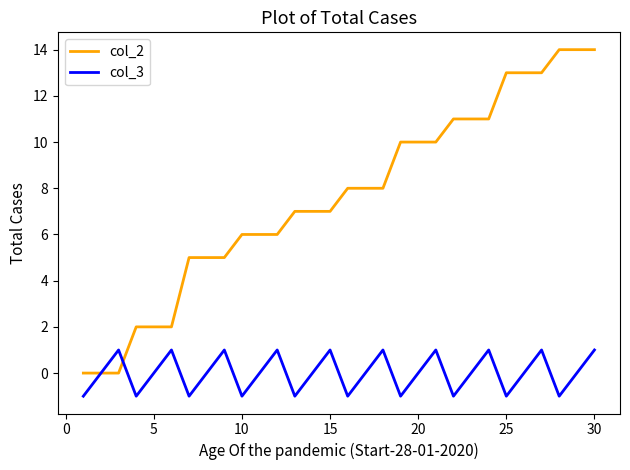

What is the maximum value shown in the chart?

14